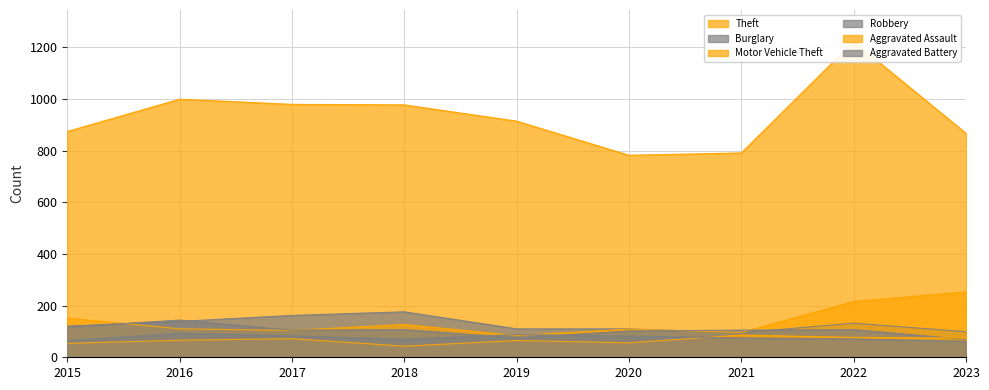

Reading right to left, what are all the values shown in this chart?

Theft: 2023=867	2022=1222	2021=791	2020=782	2019=914	2018=977	2017=979	2016=999	2015=874
Burglary: 2023=99	2022=132	2021=95	2020=110	2019=110	2018=176	2017=162	2016=139	2015=121
Motor Vehicle Theft: 2023=253	2022=216	2021=96	2020=109	2019=84	2018=127	2017=104	2016=110	2015=152
Robbery: 2023=69	2022=107	2021=105	2020=102	2019=75	2018=107	2017=105	2016=144	2015=117
Aggravated Assault: 2023=75	2022=77	2021=86	2020=56	2019=65	2018=43	2017=72	2016=66	2015=54
Aggravated Battery: 2023=62	2022=71	2021=75	2020=82	2019=88	2018=70	2017=83	2016=93	2015=64